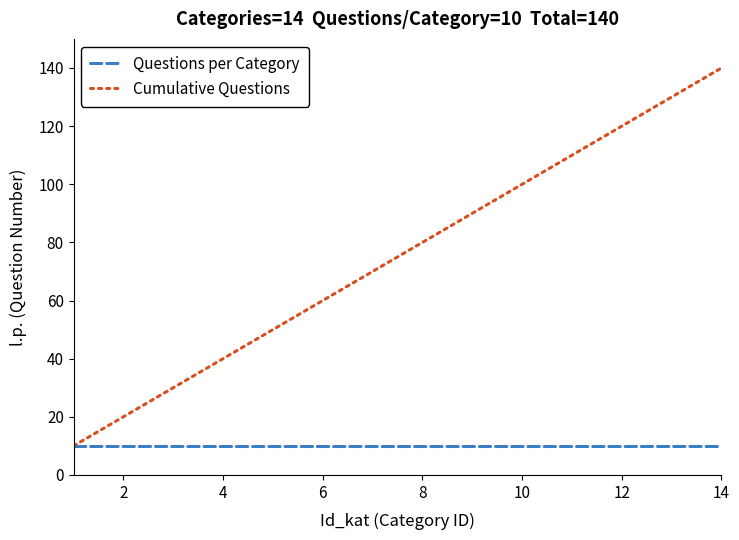

What is the maximum value shown in the chart?

140